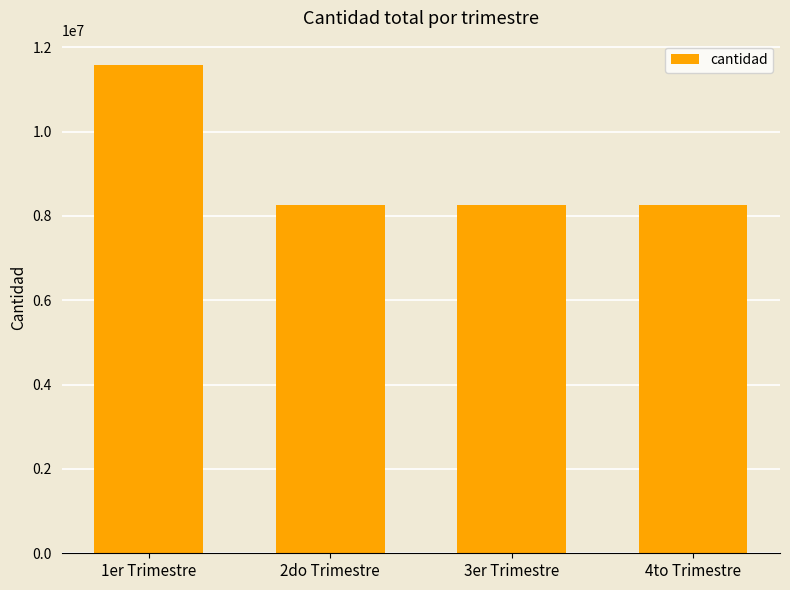

What position from the right is 2do Trimestre?

3